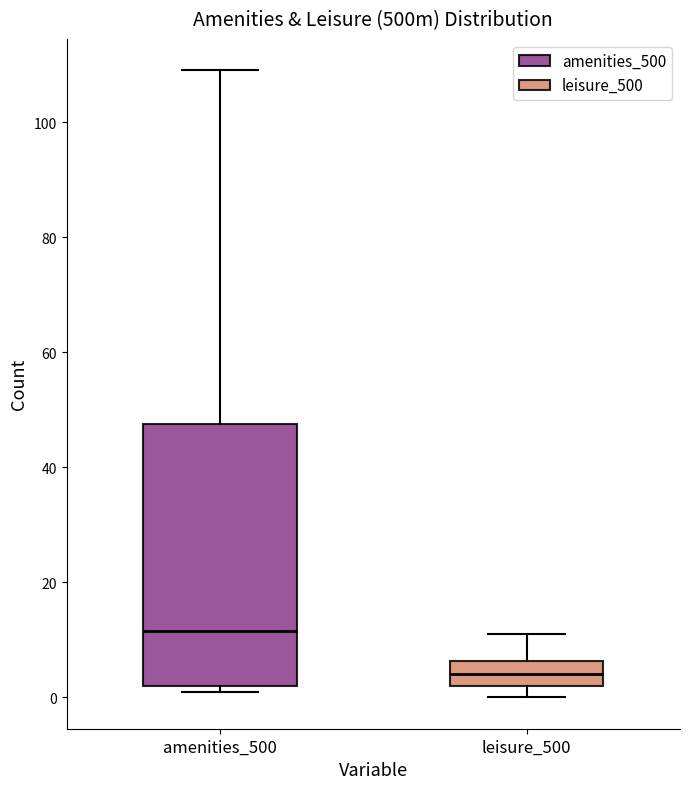

Reading left to right, transcribe this box plot: for each box, give where its median line is, the range the box spans, and where its two whiskers end, as read against the y-axis. The values are not printed on the chart, so give them approximately, as read against the axis.

amenities_500: median 12, box 2 to 48, whiskers 2 (just below the box's lower edge) to 110
leisure_500: median 4, box 2 to 6, whiskers 0 to 12